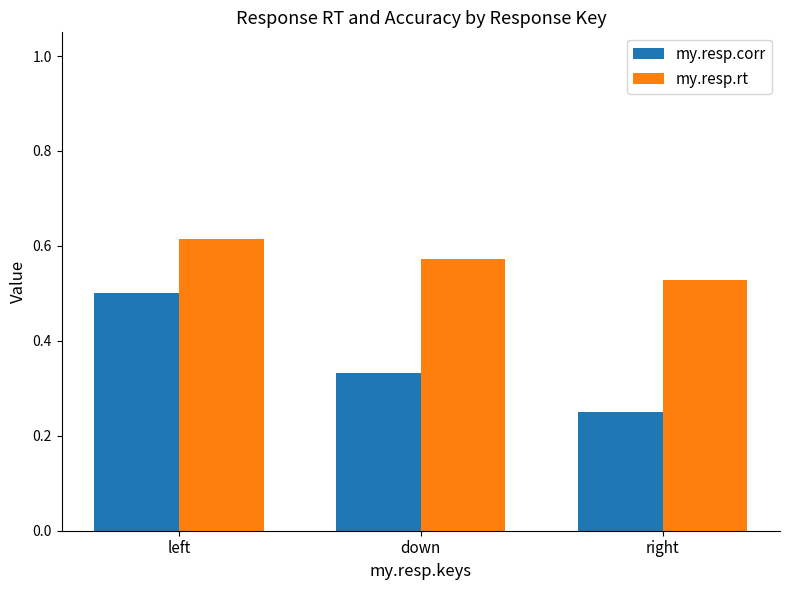

What are all the series names shown in the legend?

my.resp.corr, my.resp.rt